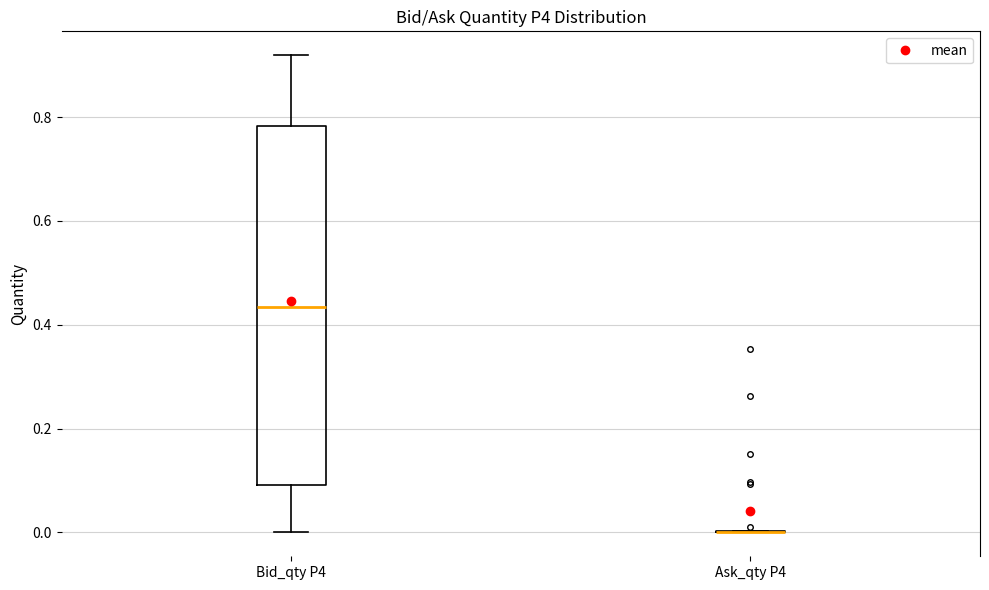

Reading left to right, transcribe this box plot: for each box, give where its median line is, the range the box spans, and where its two whiskers end, as read against the y-axis. The values are not printed on the chart, so give them approximately, as read against the axis.

Bid_qty P4: median 0.44, box 0.10 to 0.78, whiskers 0.00 to 0.92
Ask_qty P4: box collapsed to a line at 0.00, whiskers 0.00 to 0.00